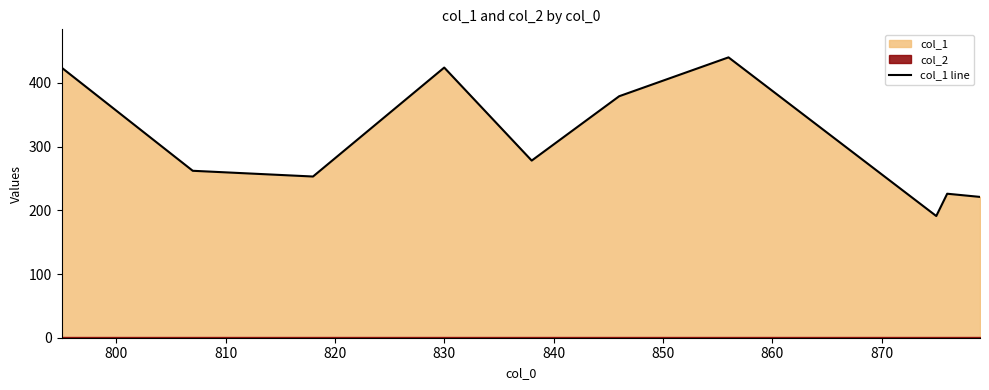

How many data points are above 278?

4